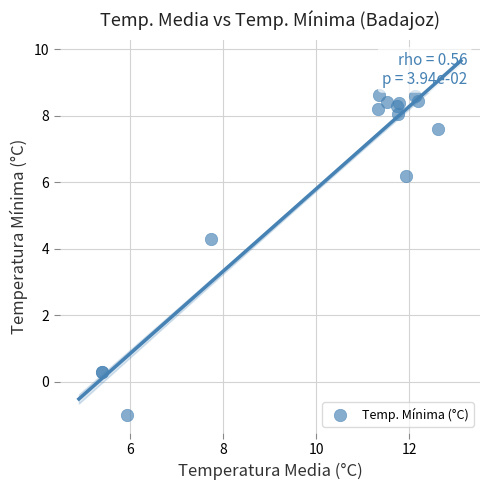

What Y value in the scatter plot is closest to 3?

4.3